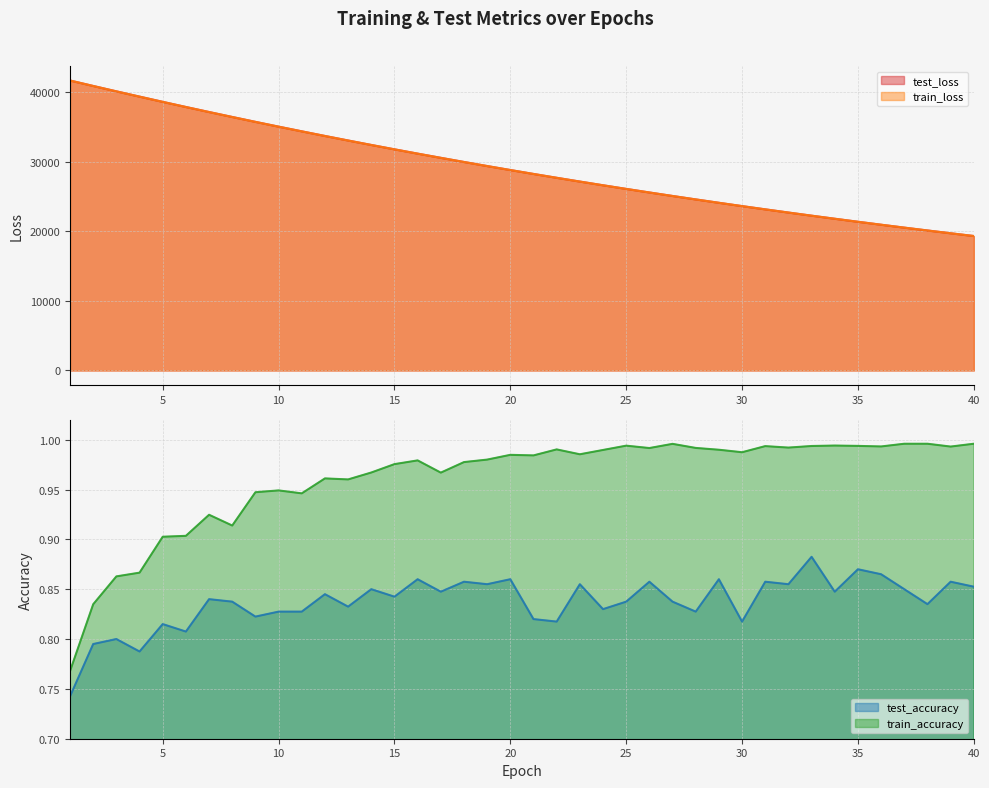

What are all the series names shown in the legend?

test_loss, train_loss, test_accuracy, train_accuracy